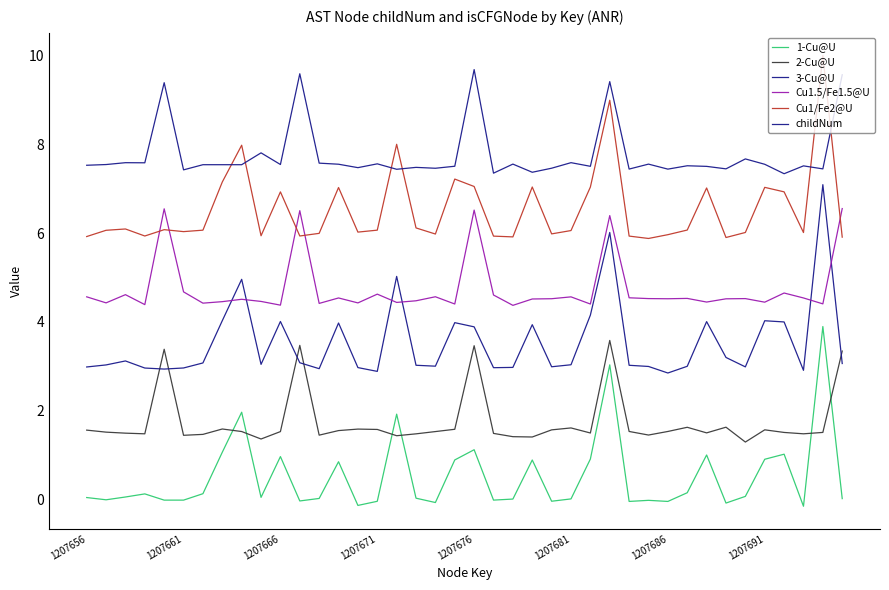

How many lines are shown in the chart?

6